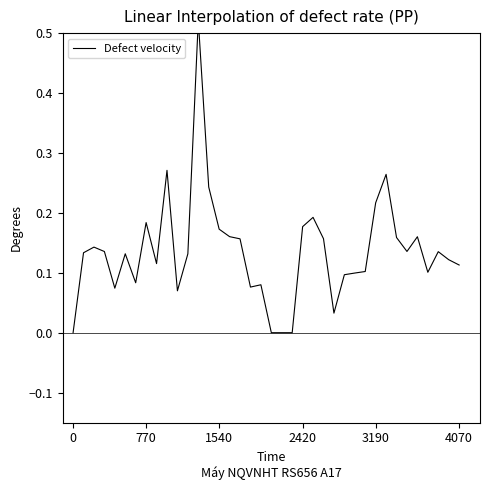

Is it true that the value at 33 is 0.1?

False